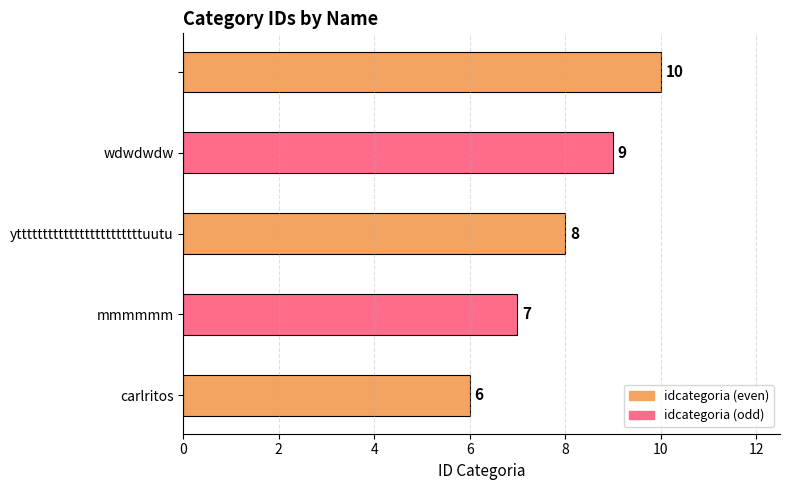

What is the minimum value shown in the chart?

6